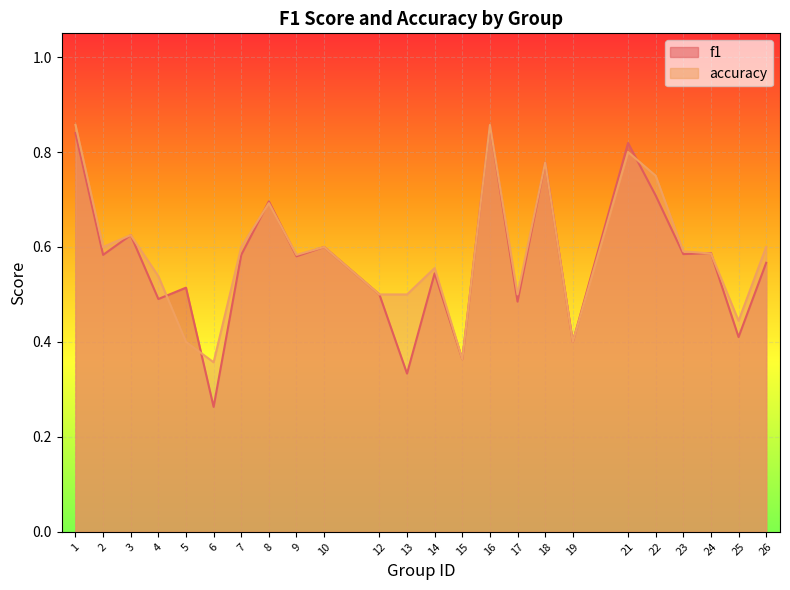

Where is the first local maximum for f1?

3